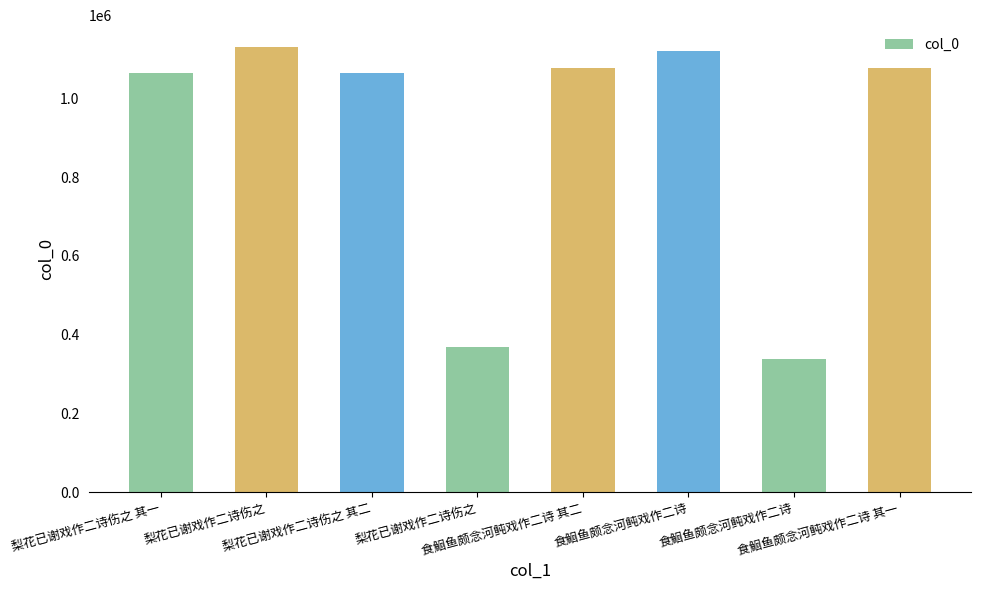

Reading left to right, transcribe all the data shown in this chart.

1062663	1128739	1062664	368314	1076042	1120839	337236	1076041